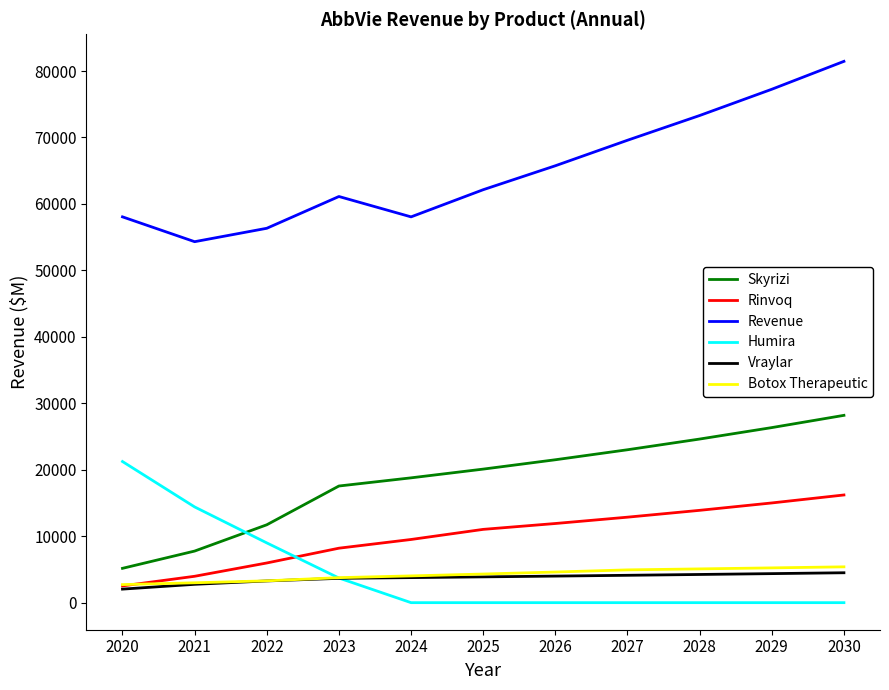

How many lines are shown in the chart?

6